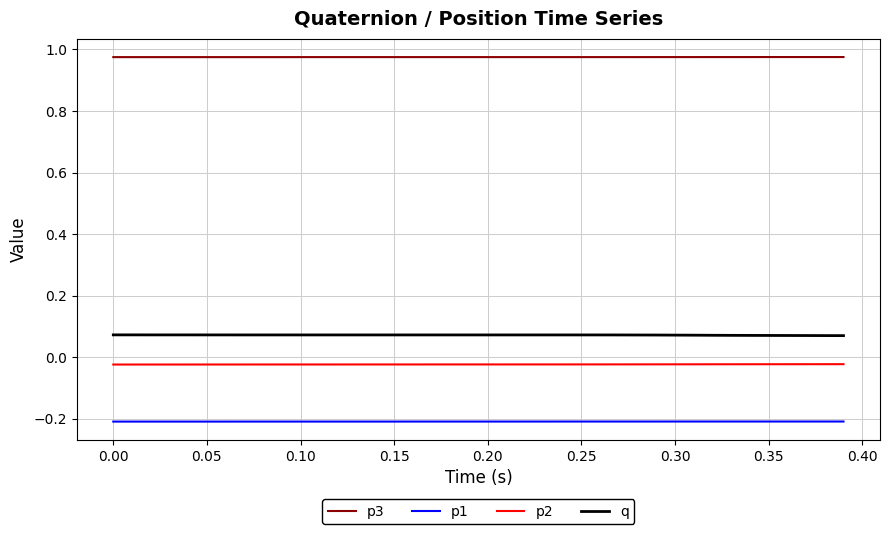

List the series in order of their peak value, lowest first.

p1, p2, q, p3